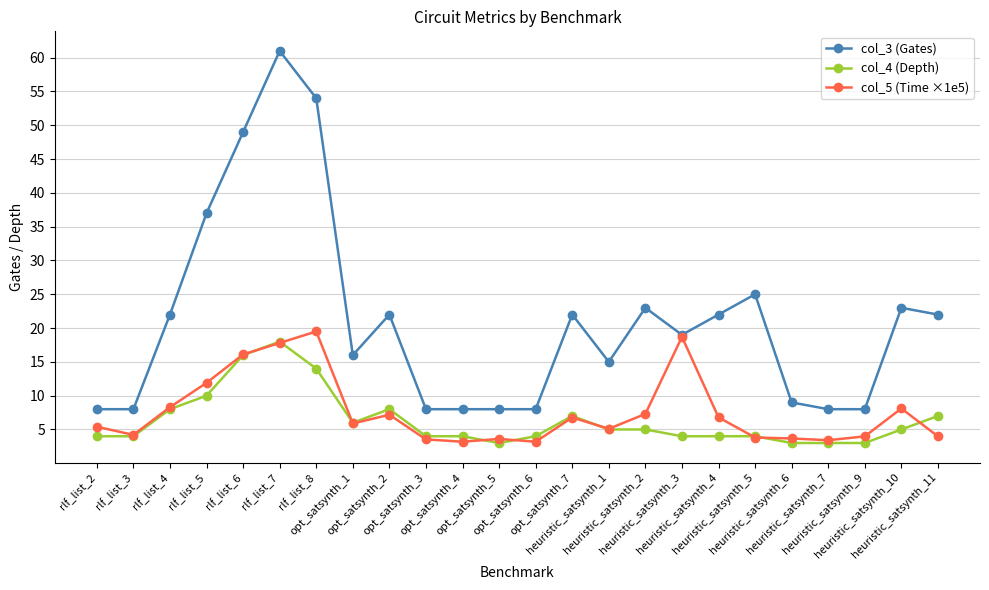

The value of col_5 (Time ×1e5) at rlf_list_6 is 4.6. True or false?

False